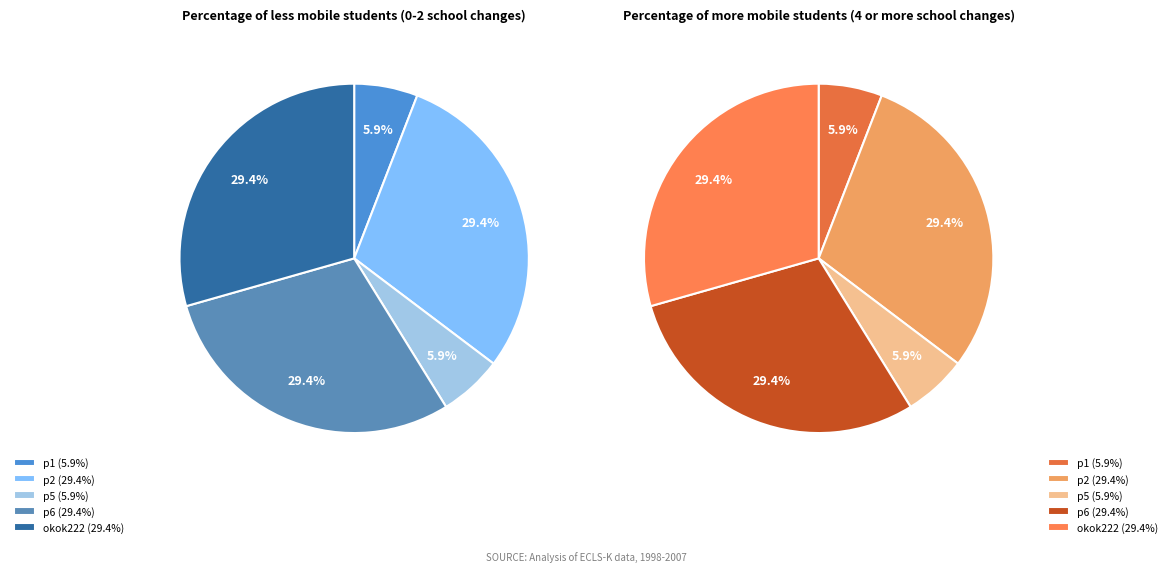

To the nearest percent, what is the difference between the largest and smallest slice percentages?

24%